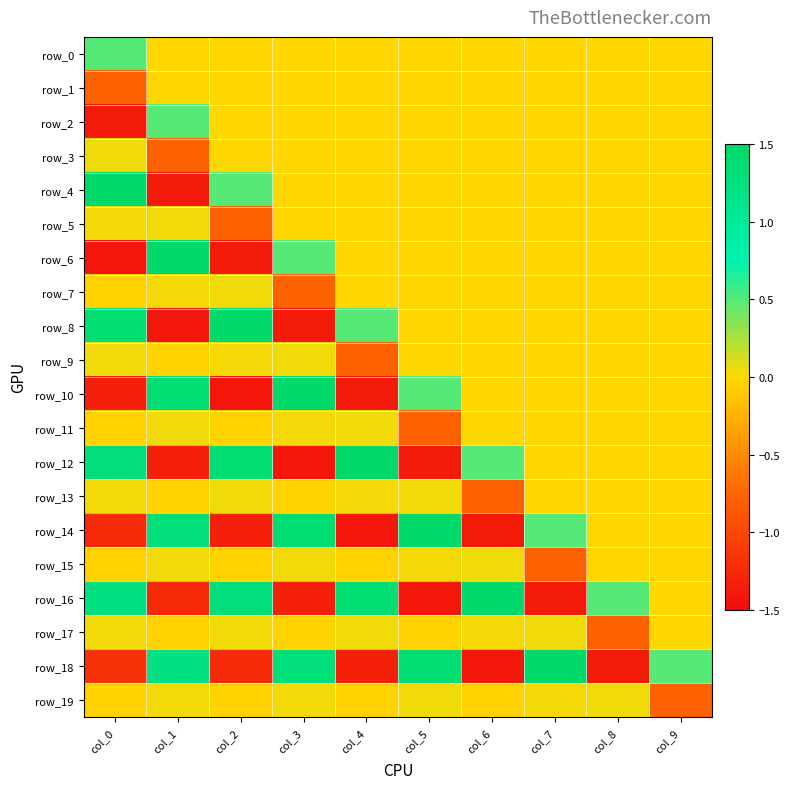

At which category does the chart reach its minimum across all series?

col_0